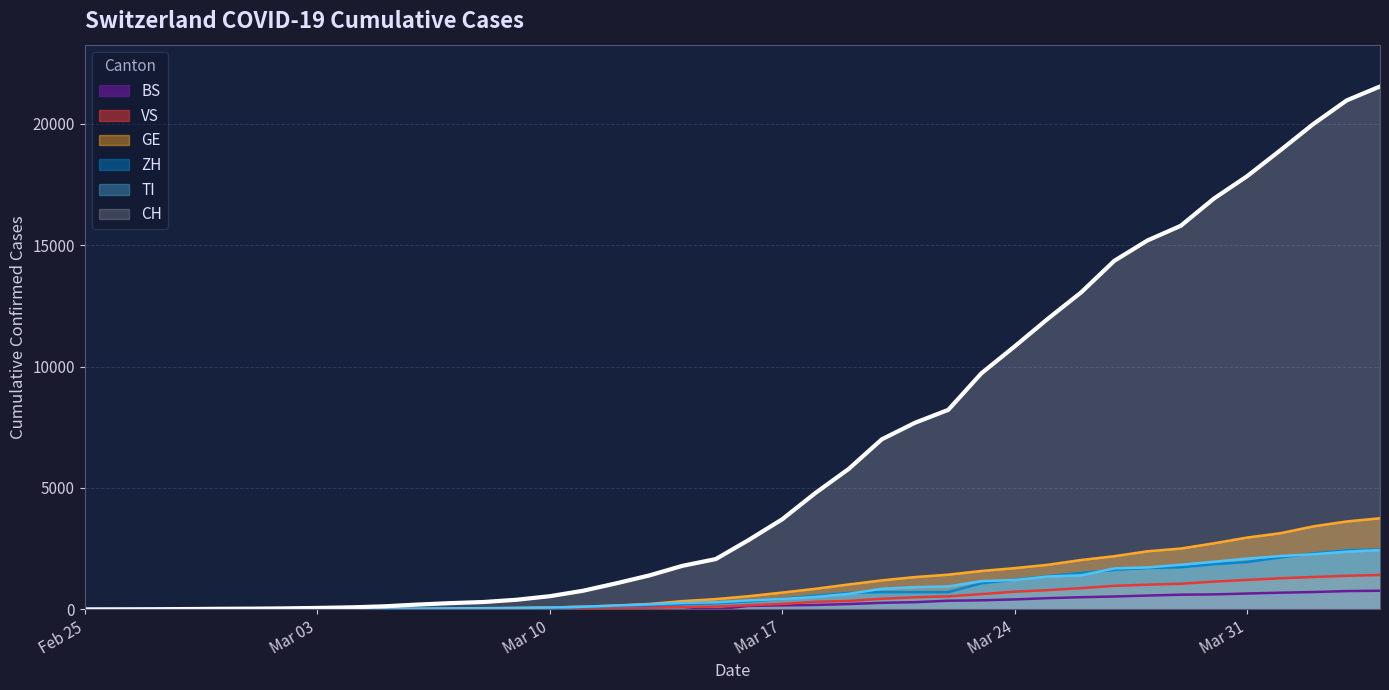

Reading left to right, list all the values displayed in this chart.

CH: 0	2	6	13	23	29	40	59	83	125	197	257	303	396	542	766	1072	1398	1795	2072	2864	3710	4793	5781	7005	7686	8217	9726	10830	11969	13053	14355	15194	15797	16919	17841	18907	19996	20964	21534
TI: 0	1	1	1	2	2	4	8	13	25	28	41	49	61	75	108	163	206	265	293	368	426	511	638	849	916	945	1162	1209	1354	1401	1688	1727	1837	1962	2091	2195	2271	2377	2442
ZH: 0	0	2	2	6	7	10	13	15	23	29	34	40	49	62	101	140	163	218	250	326	429	568	679	711	711	711	1074	1222	1369	1501	1628	1702	1734	1860	1951	2140	2304	2432	2465
GE: 0	1	1	4	8	9	10	13	14	17	25	38	40	56	76	109	150	222	340	423	544	692	848	1027	1194	1331	1430	1582	1699	1837	2033	2190	2393	2505	2721	2958	3137	3420	3621	3753
VS: 0	0	0	1	1	2	3	3	4	5	6	7	12	17	22	30	53	76	98	115	172	225	312	349	436	498	535	628	728	793	874	968	1017	1055	1144	1211	1282	1334	1383	1416
BS: 0	0	1	1	1	1	1	3	3	8	15	21	24	28	33	49	73	92	100	0	143	164	181	220	270	297	356	374	410	462	501	530	569	605	617	653	687	714	754	767